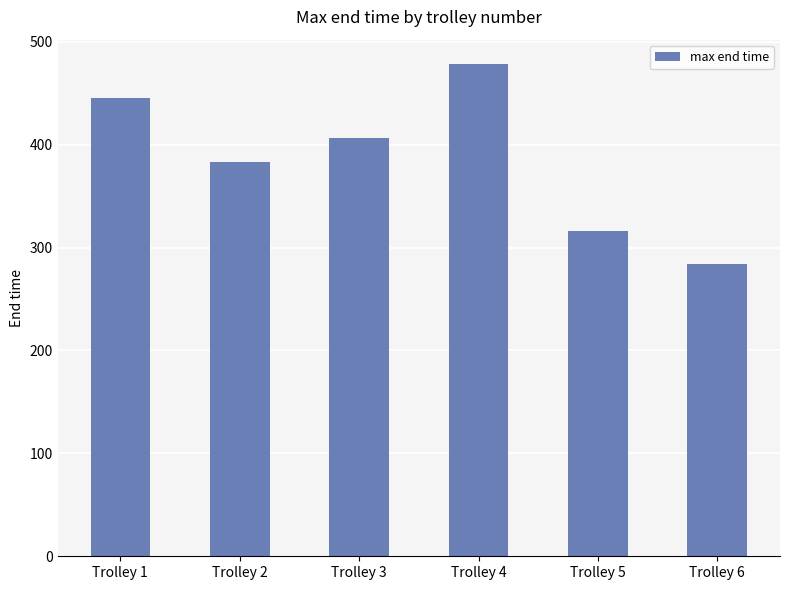

List the labels in order of value, largest first.

Trolley 4, Trolley 1, Trolley 3, Trolley 2, Trolley 5, Trolley 6